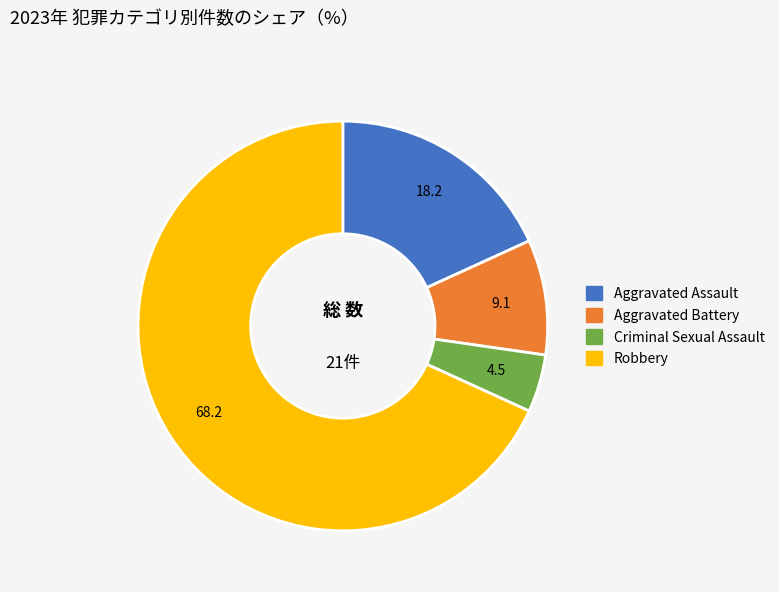

Does Criminal Sexual Assault represent more than half of the total?

No